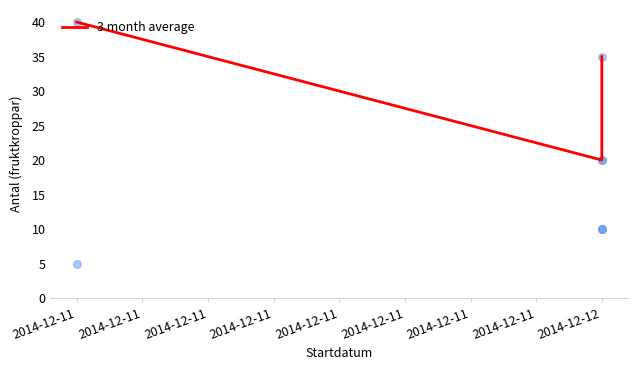

What is the ratio of the value at 2014-12-12 to the value at 2014-12-12?

0.6